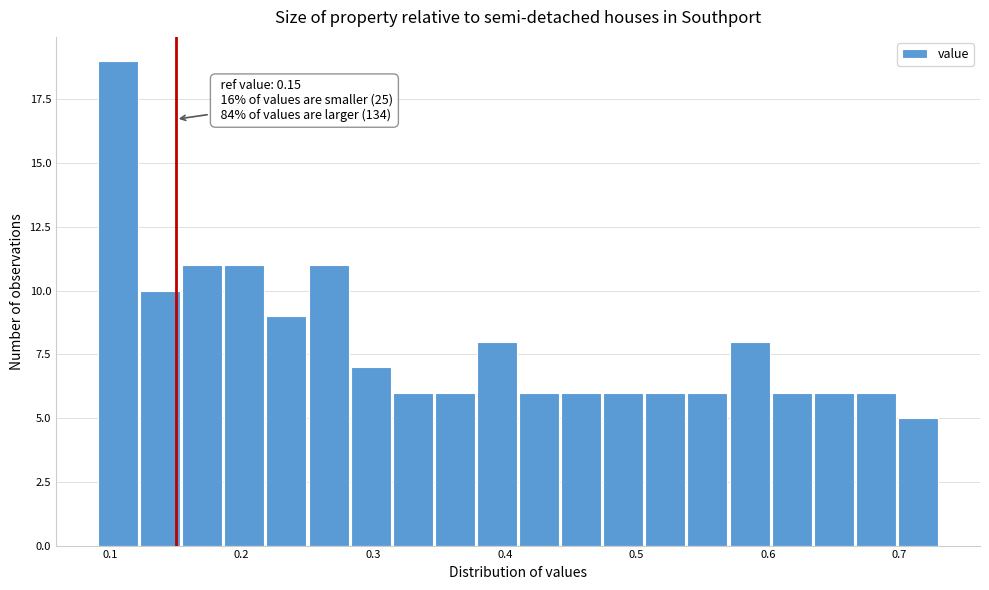

Around what value on the x-axis is the tallest bar? Give the approximate position of its centre, as read against the axis.

0.11